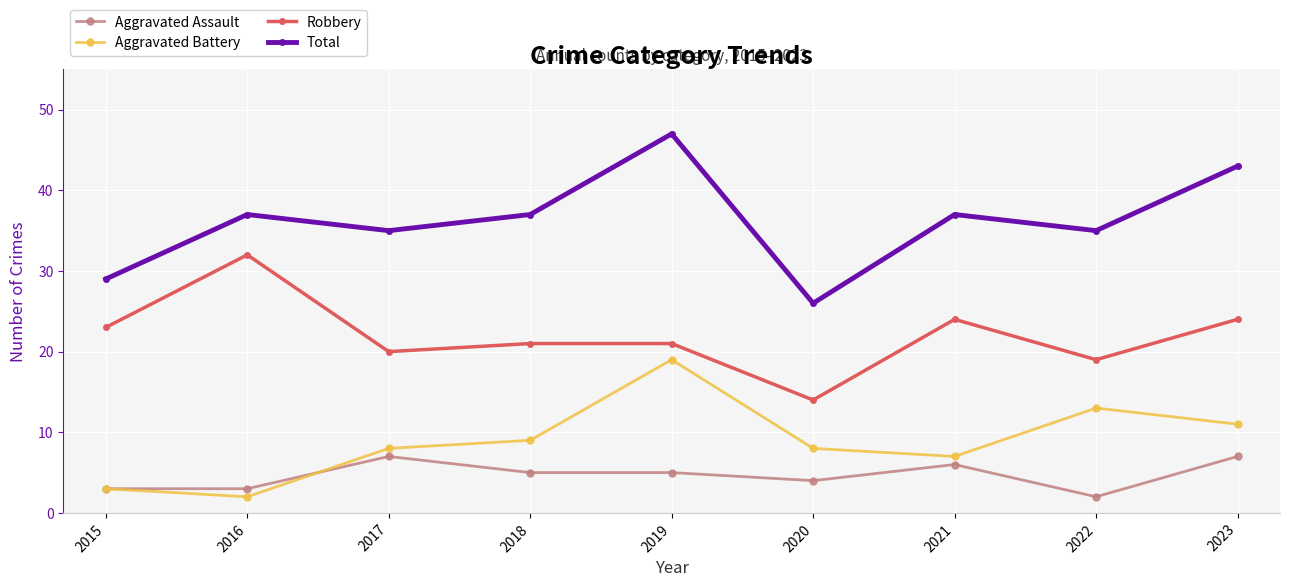

Rank the series at 2021 from lowest to highest value.

Aggravated Assault, Aggravated Battery, Robbery, Total